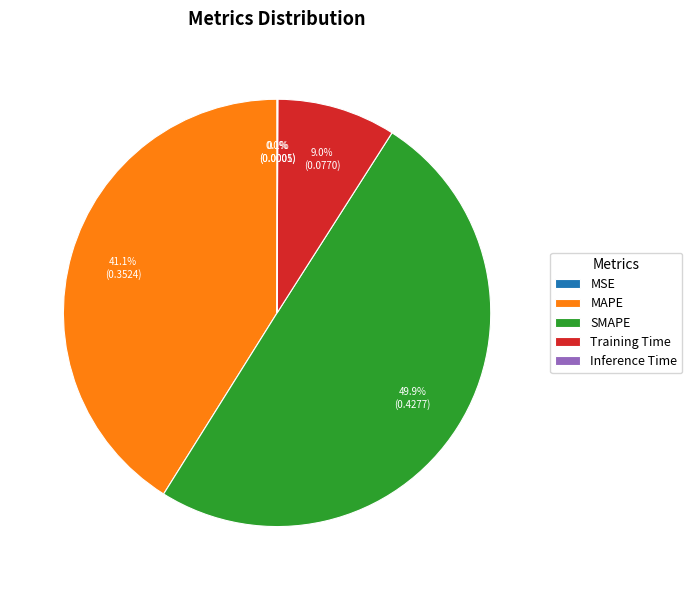

Is Training Time the majority of the pie?

No